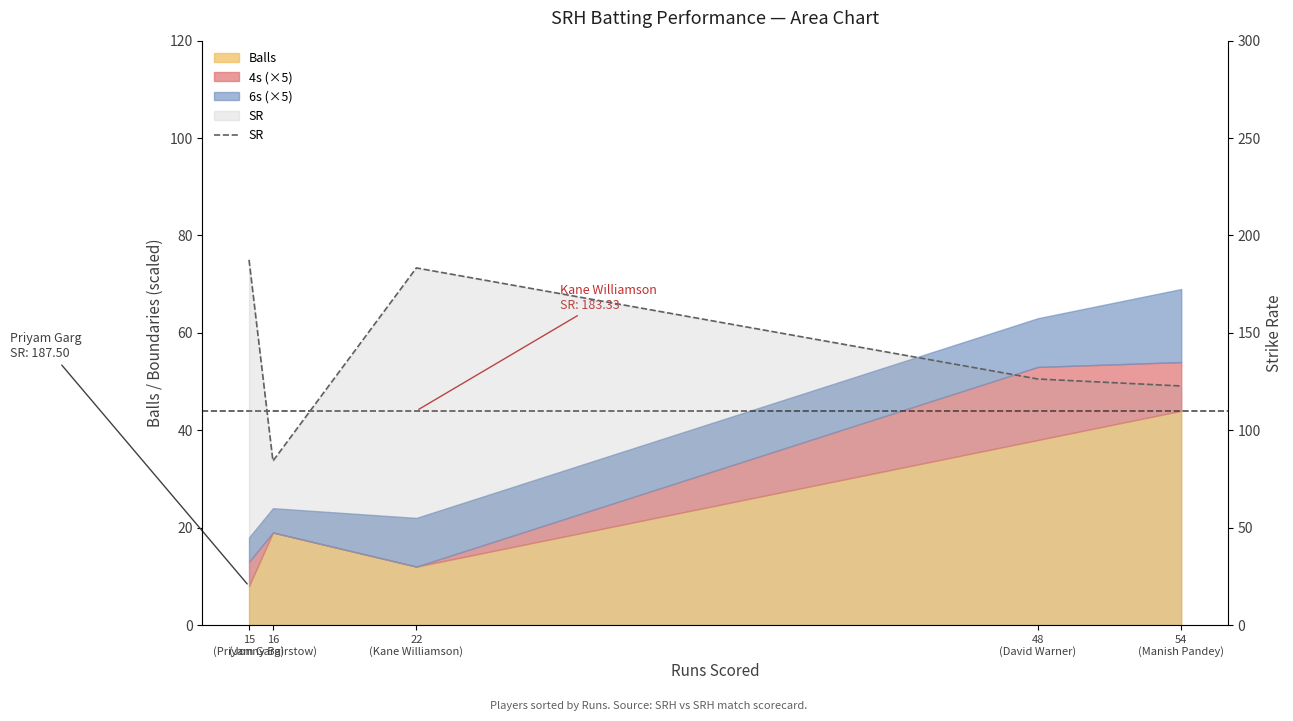

What is the ratio of the value at 48
(David Warner) to the value at 22
(Kane Williamson)?

0.7